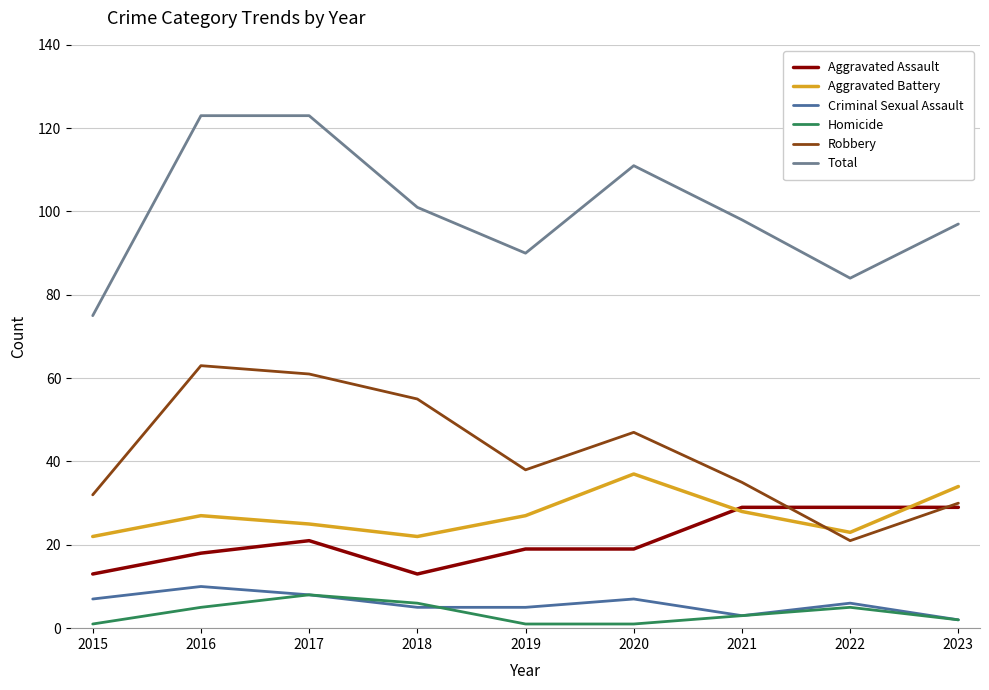

What is the difference between the maximum and minimum values in the Aggravated Assault series?

16